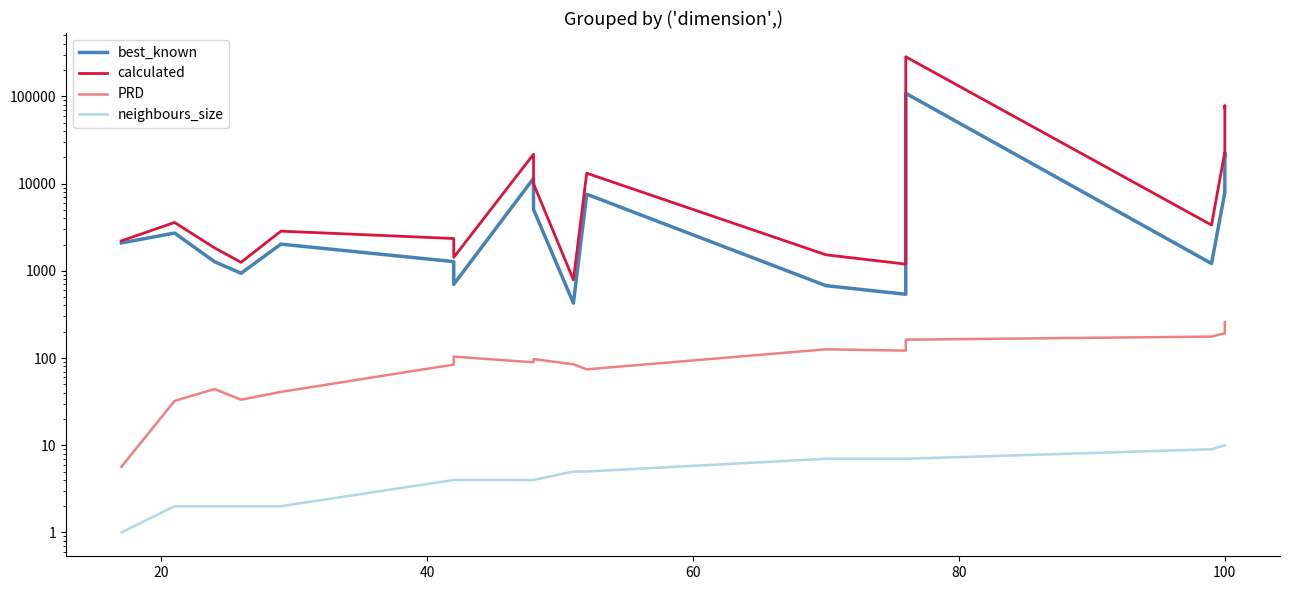

The value of calculated at 40 is 2501.2. True or false?

False